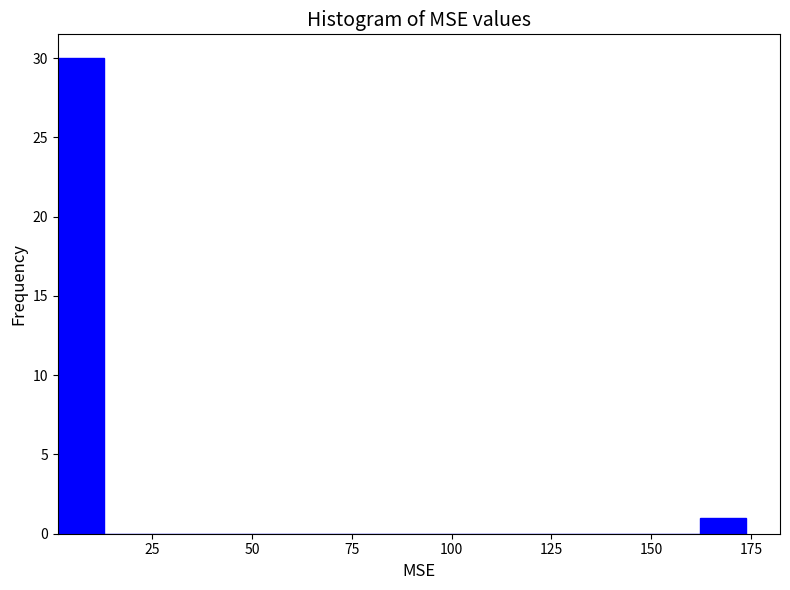

Around what value on the x-axis is the tallest bar? Give the approximate position of its centre, as read against the axis.

5